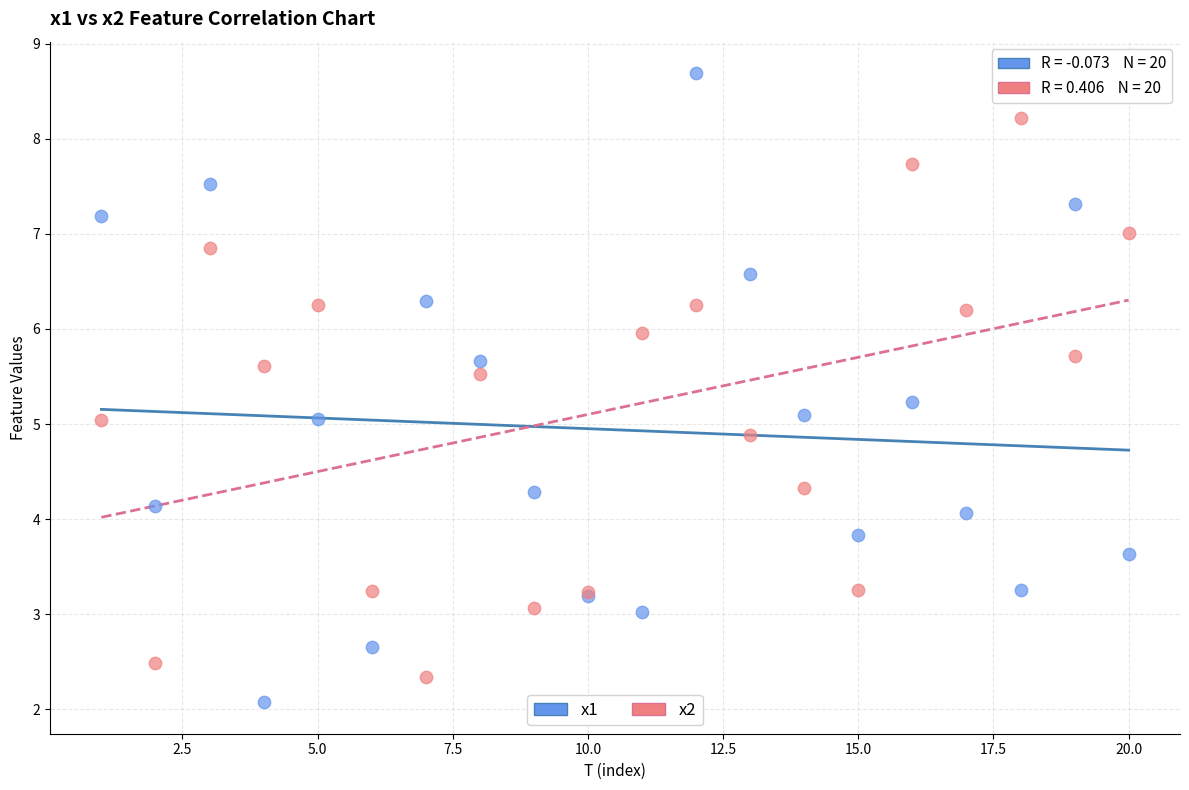

Which series has the largest Y range (max minus min)?

x1